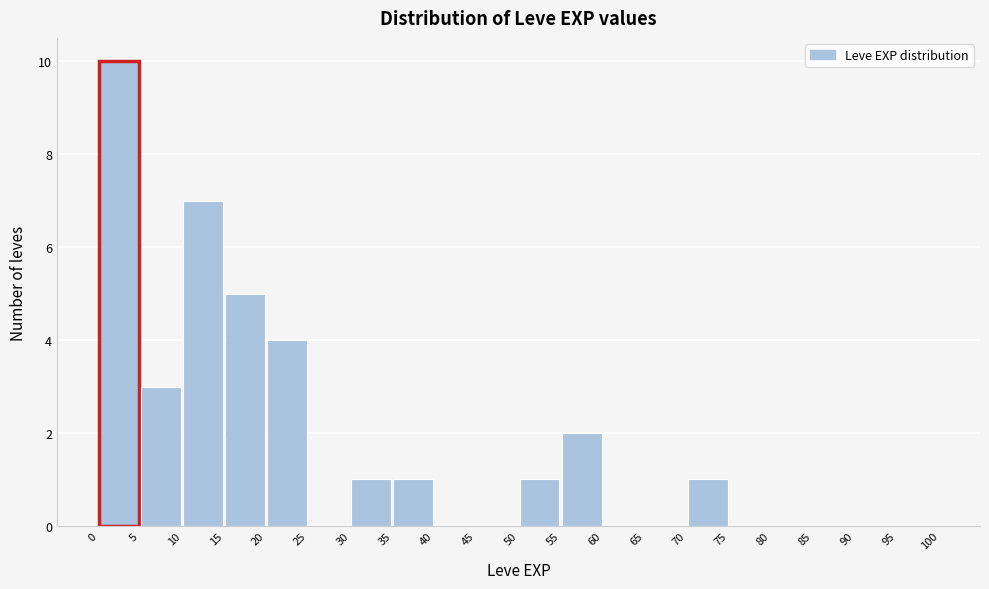

Over which range of the x-axis is the bar tallest?

0 to 5